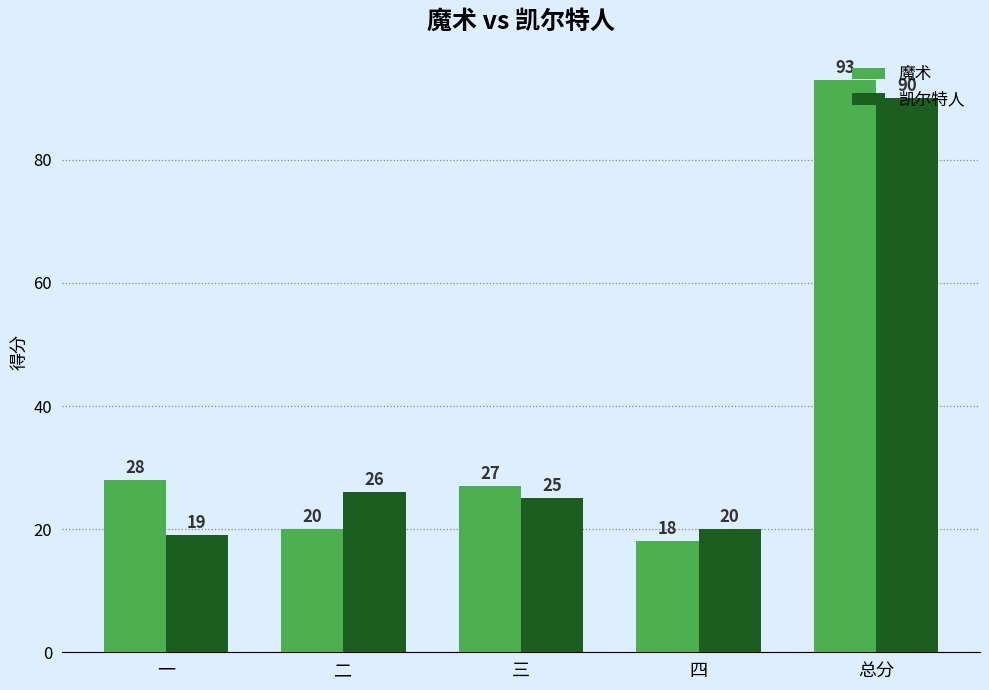

Reading right to left, list all the values displayed in this chart.

魔术: 总分=93	四=18	三=27	二=20	一=28
凯尔特人: 总分=90	四=20	三=25	二=26	一=19